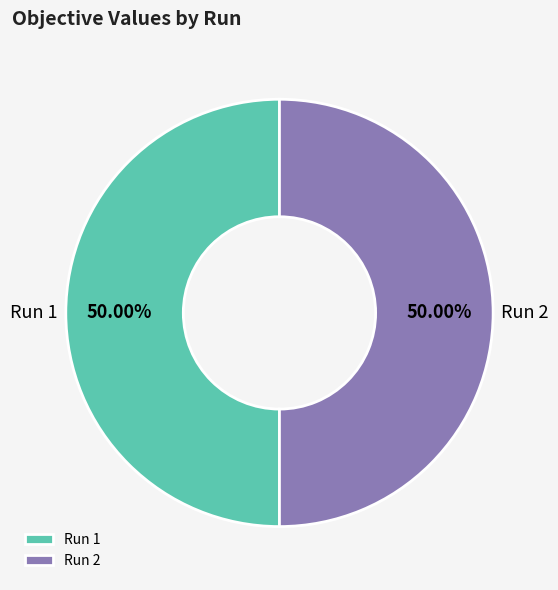

Do Run 2 and Run 1 together represent more than half of the pie?

Yes